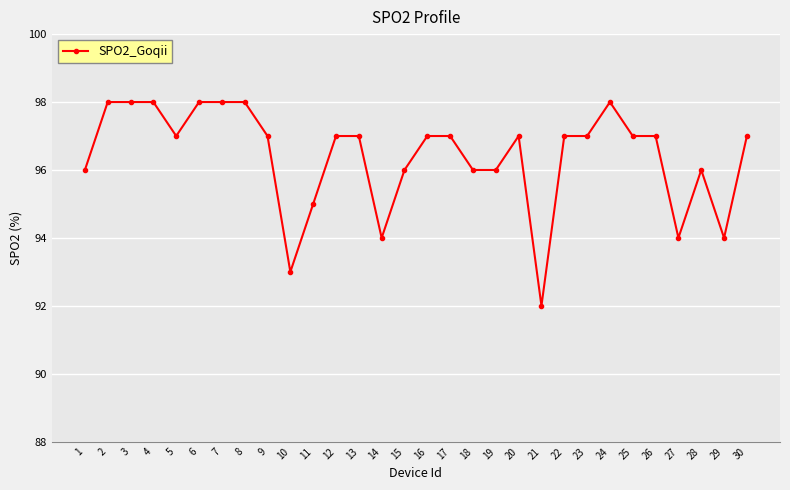

What is the value of the 20th point from the left?

97